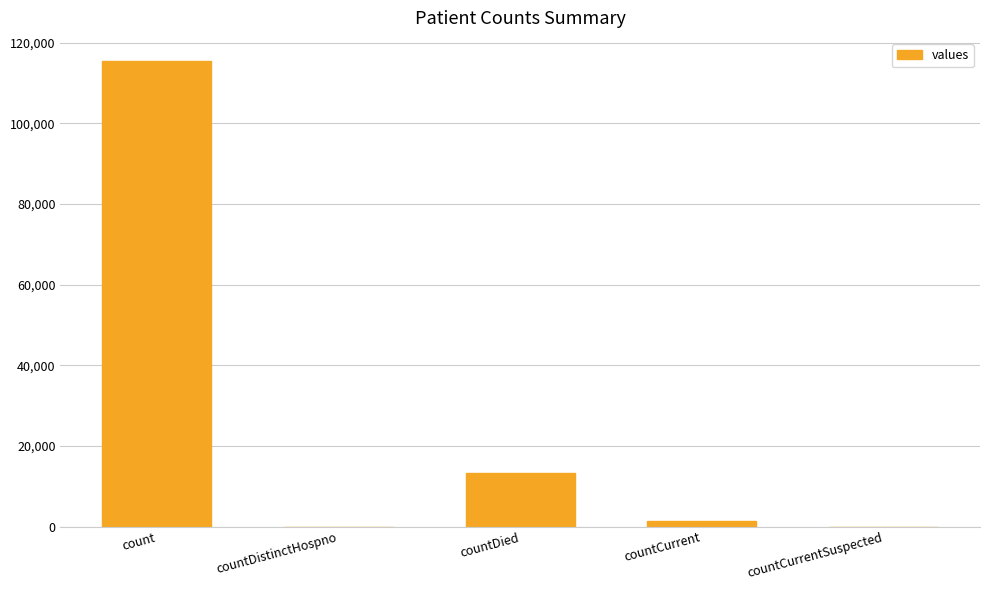

Reading left to right, transcribe all the data shown in this chart.

115379	0	13343	1383	0